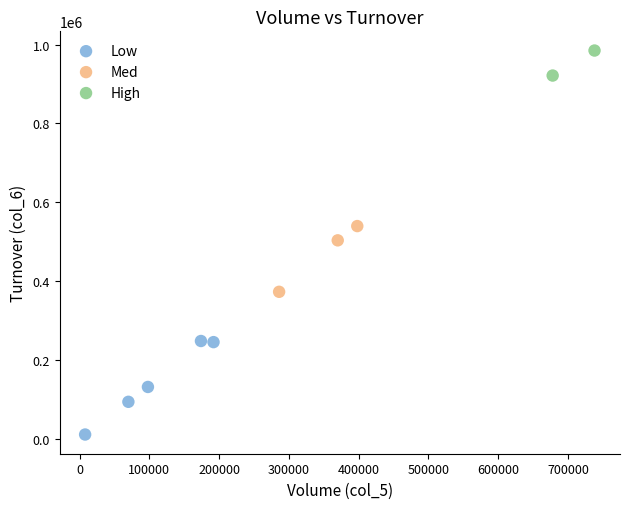

Which series reaches the maximum Y coordinate?

High